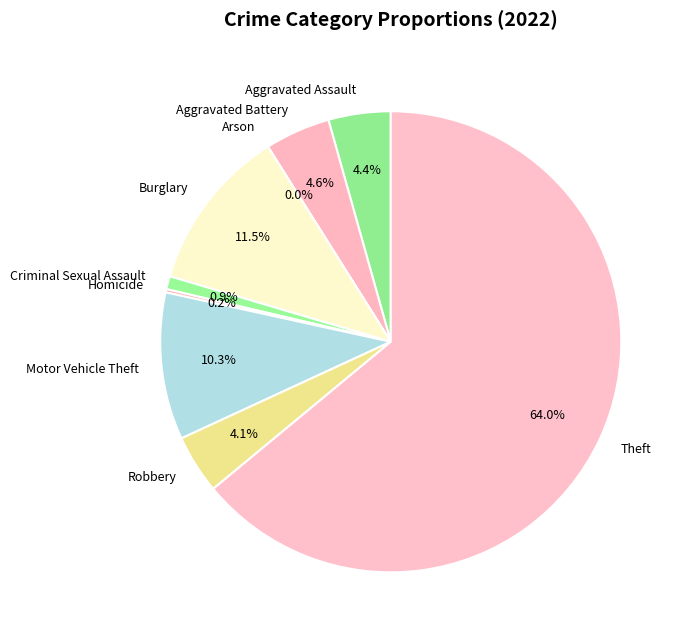

Rank the categories by value from lowest to highest.

Arson, Homicide, Criminal Sexual Assault, Robbery, Aggravated Assault, Aggravated Battery, Motor Vehicle Theft, Burglary, Theft